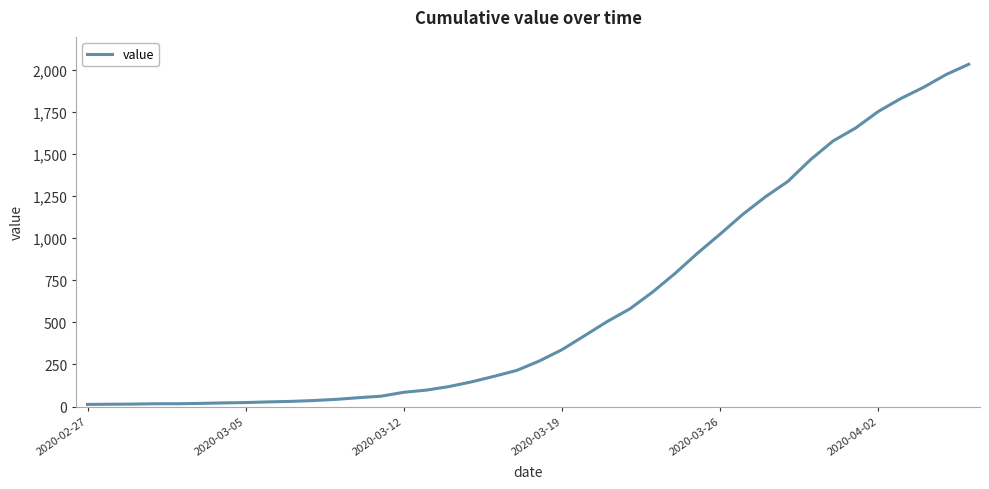

What is the difference between the maximum and minimum values?

2019